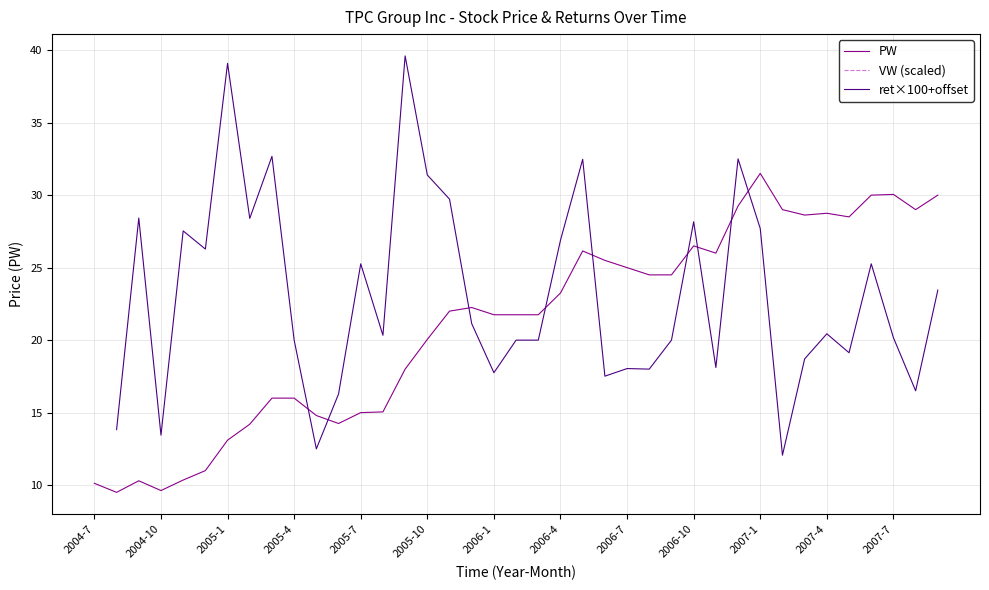

Does the chart display data point markers on the line(s)?

No